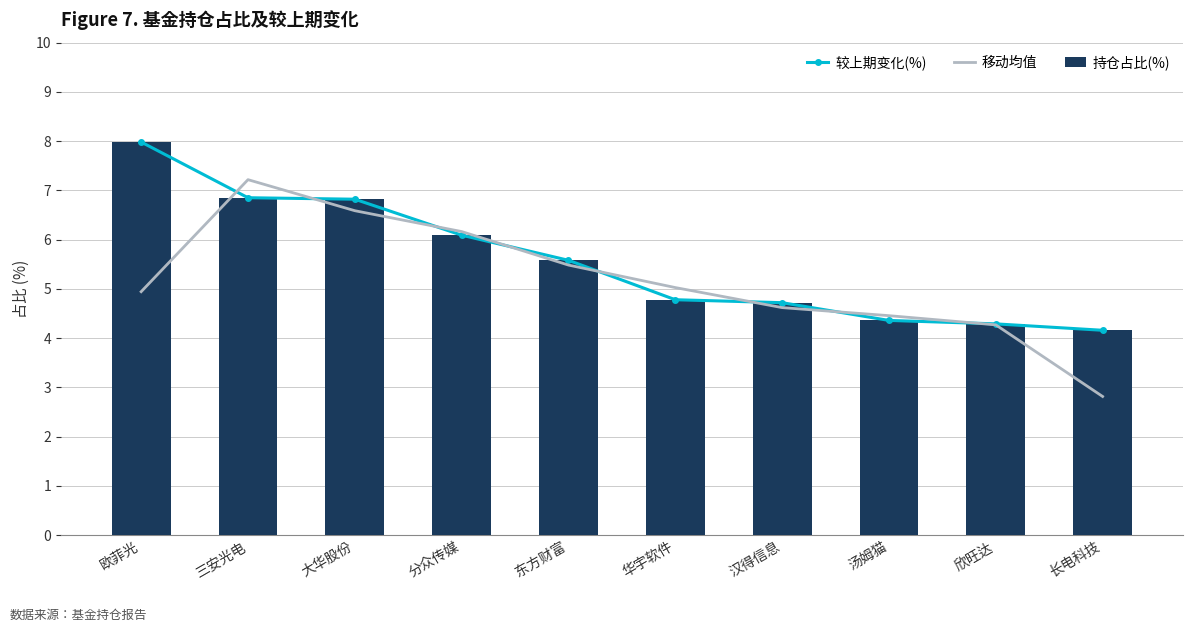

Is the value of 移动均值 at 长电科技 greater than the value of 较上期变化(%) at 华宇软件?

No